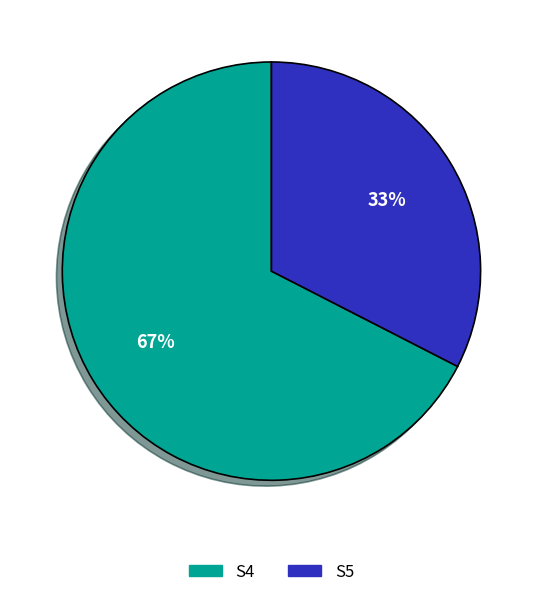

Which category accounts for the majority?

S4